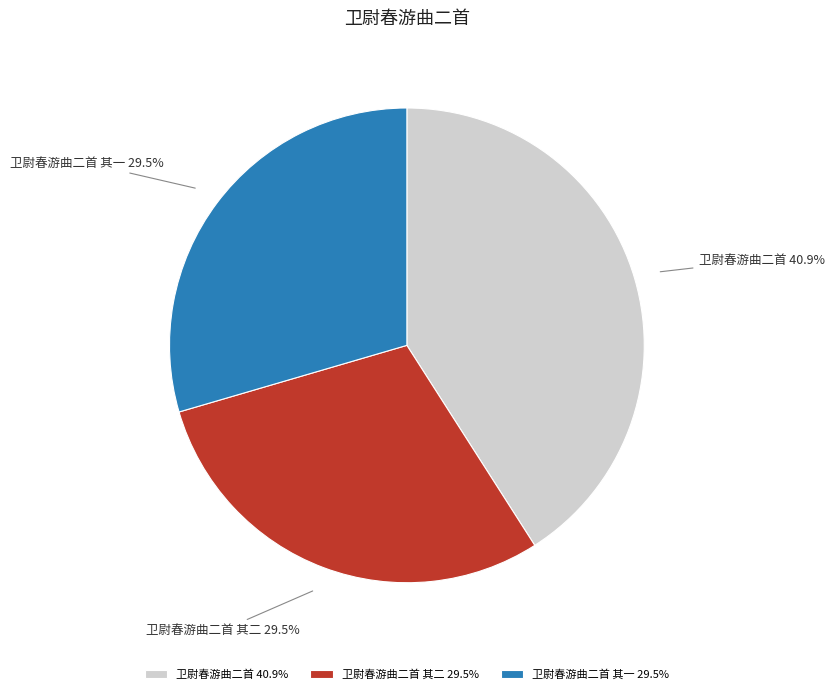

How many slices are in this pie chart?

3